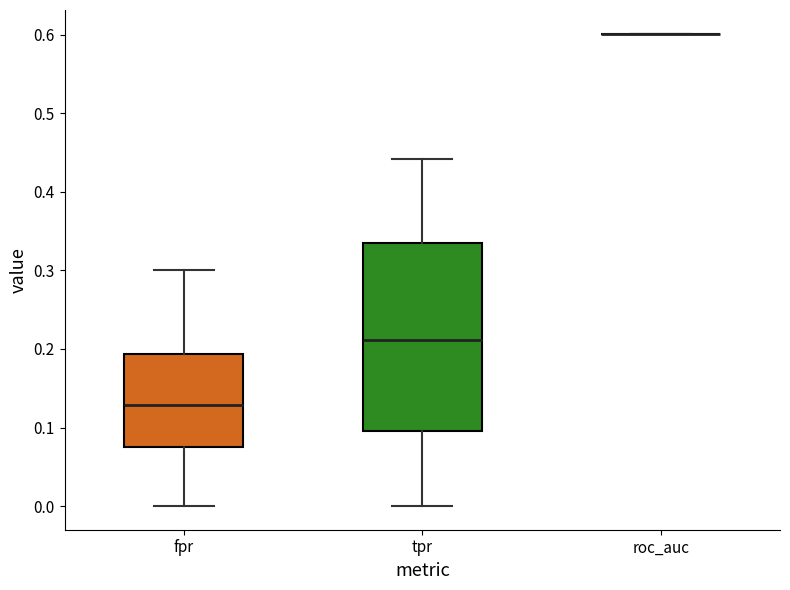

Reading left to right, transcribe this box plot: for each box, give where its median line is, the range the box spans, and where its two whiskers end, as read against the y-axis. The values are not printed on the chart, so give them approximately, as read against the axis.

fpr: median 0.13, box 0.08 to 0.19, whiskers 0.00 to 0.30
tpr: median 0.21, box 0.10 to 0.34, whiskers 0.00 to 0.44
roc_auc: box collapsed to a line at 0.60, whiskers 0.60 to 0.60